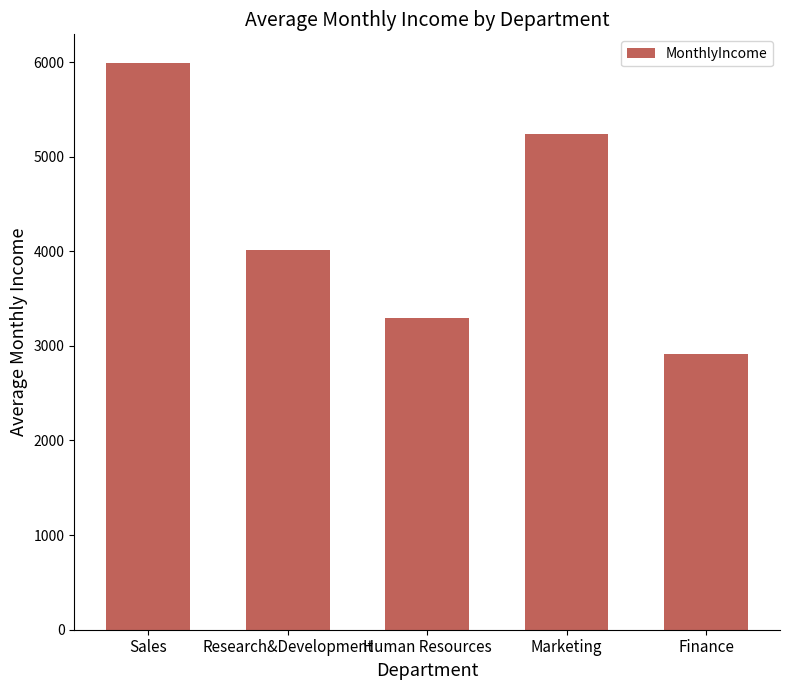

At which label is the value closest to 4451?

Research&Development